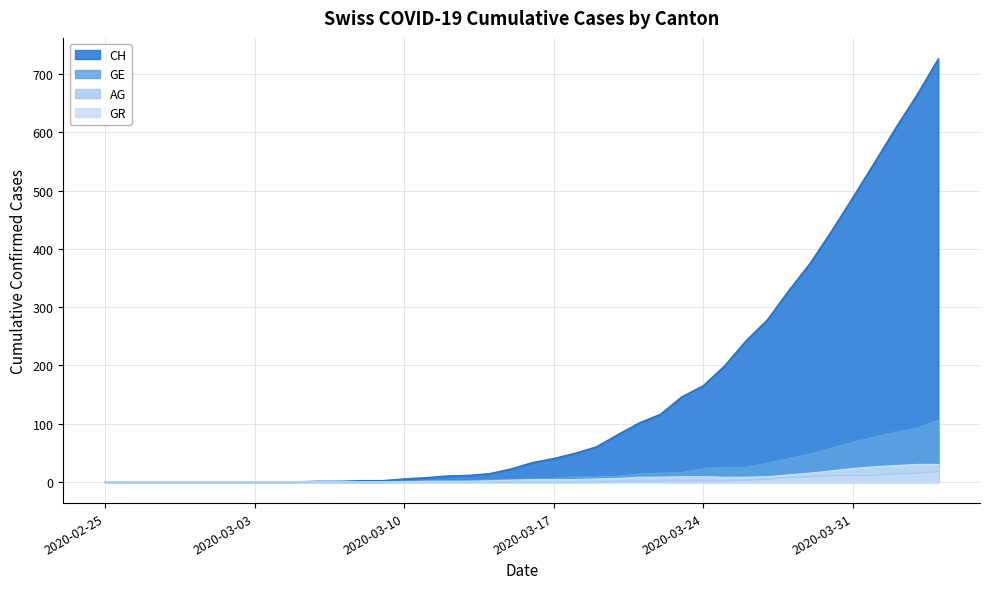

The AG series shows 11 at 2020-02-25. True or false?

False